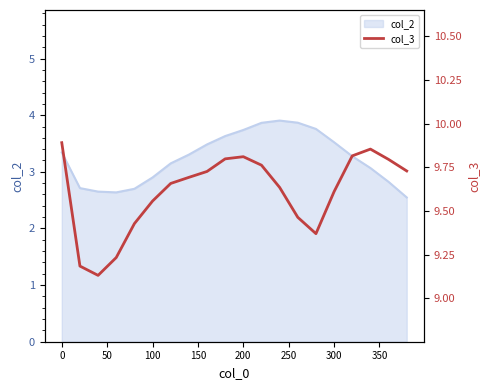

The col_2 series shows 3.5 at 300. True or false?

True